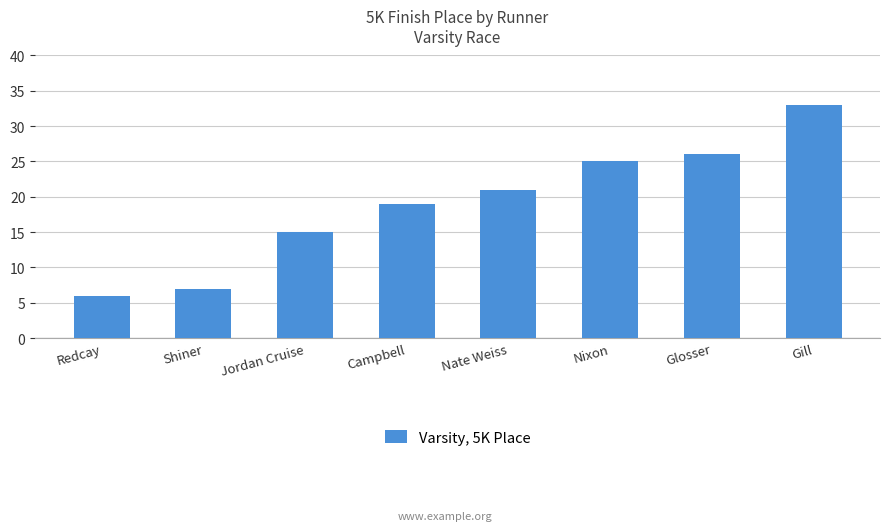

At which category does the chart reach its peak across all series?

Gill